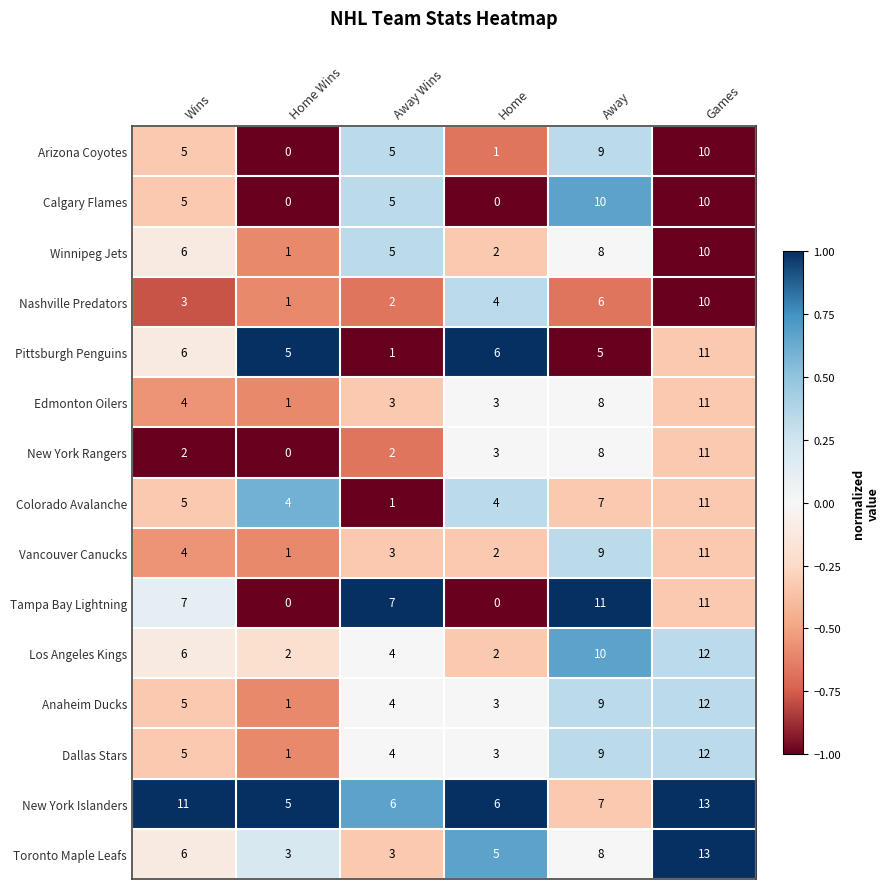

What is the greatest value displayed?

13